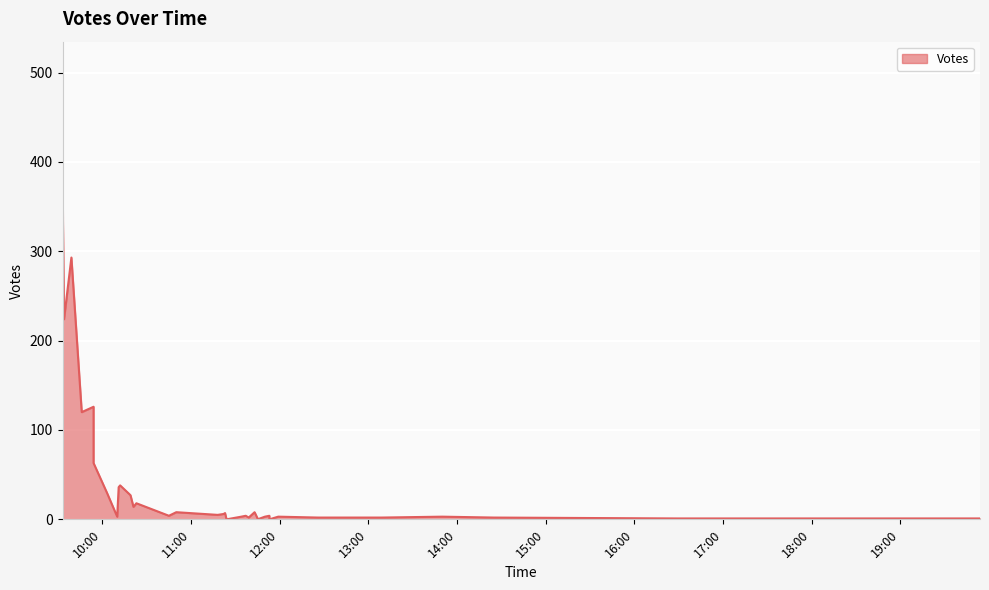

True or false: the data shows 4 at 2019-10-01 11:37.

True